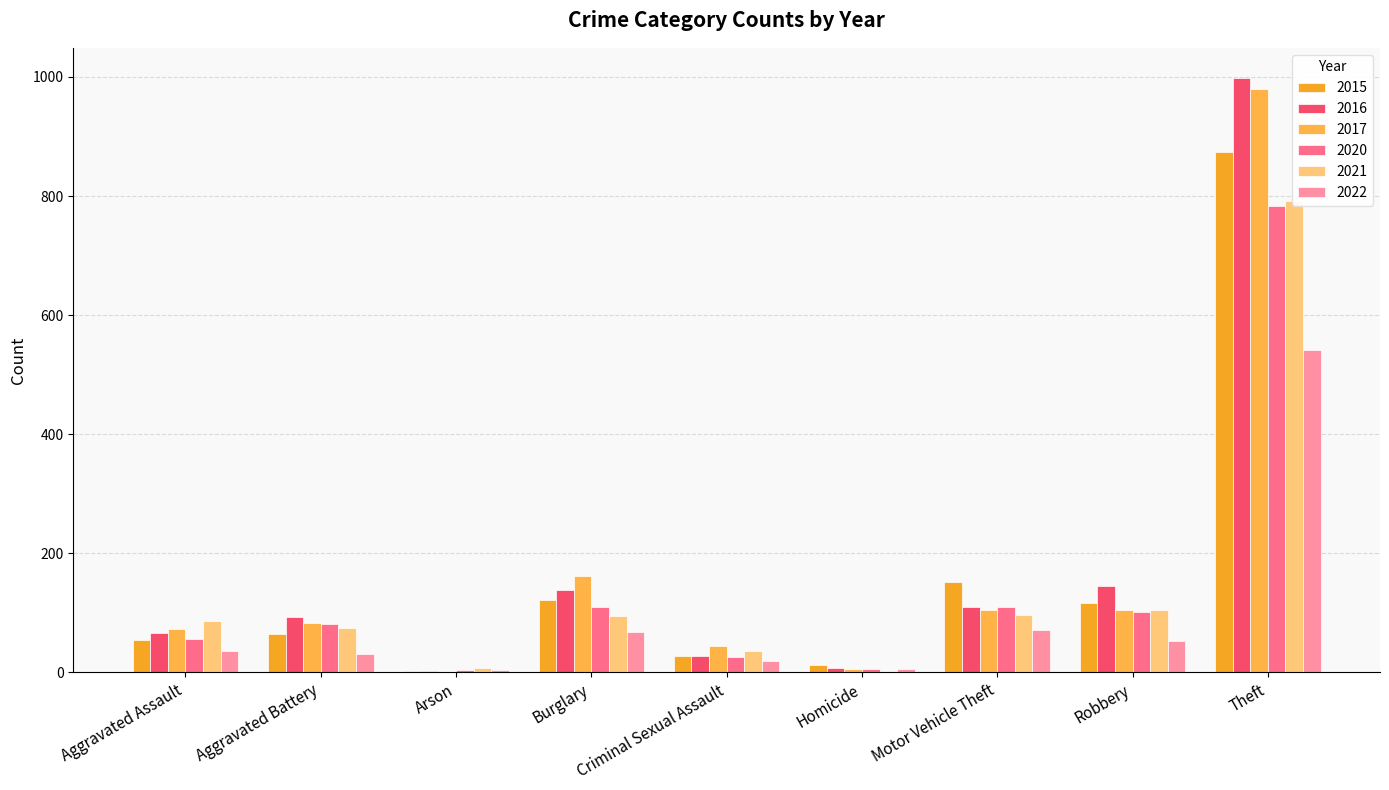

At how many categories does at least one series exceed 525?

1